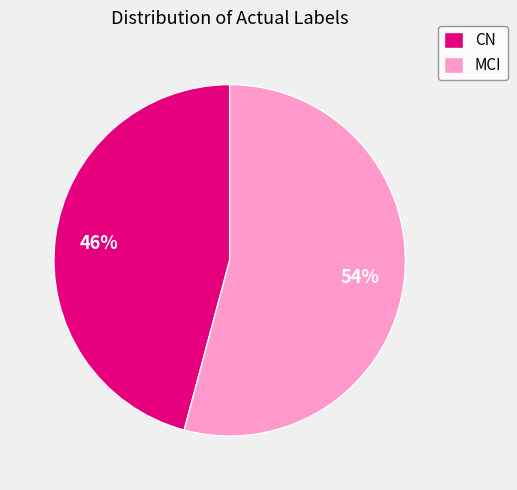

Is it true that CN is 46% of the pie?

True